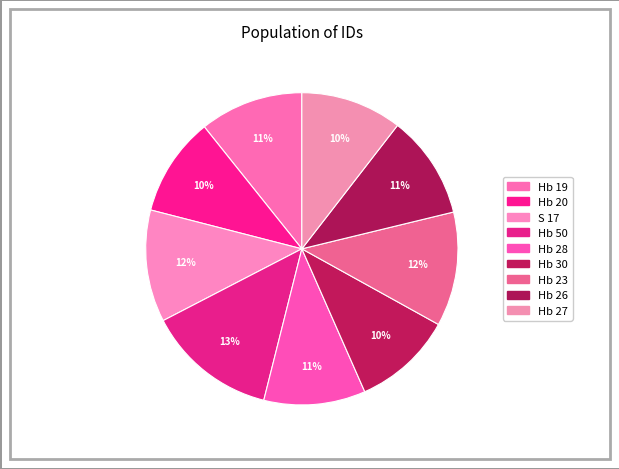

Is it true that Hb 28 is 11% of the pie?

True